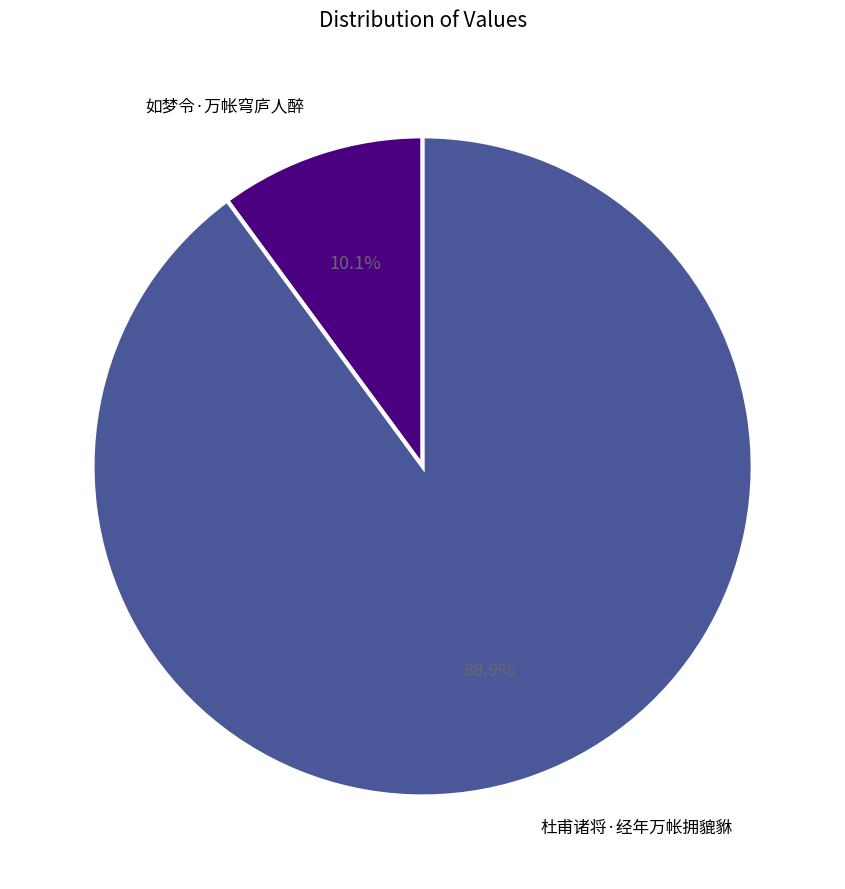

What is the total percentage of 杜甫诸将·经年万帐拥貔貅 and 如梦令·万帐穹庐人醉?

100.0%